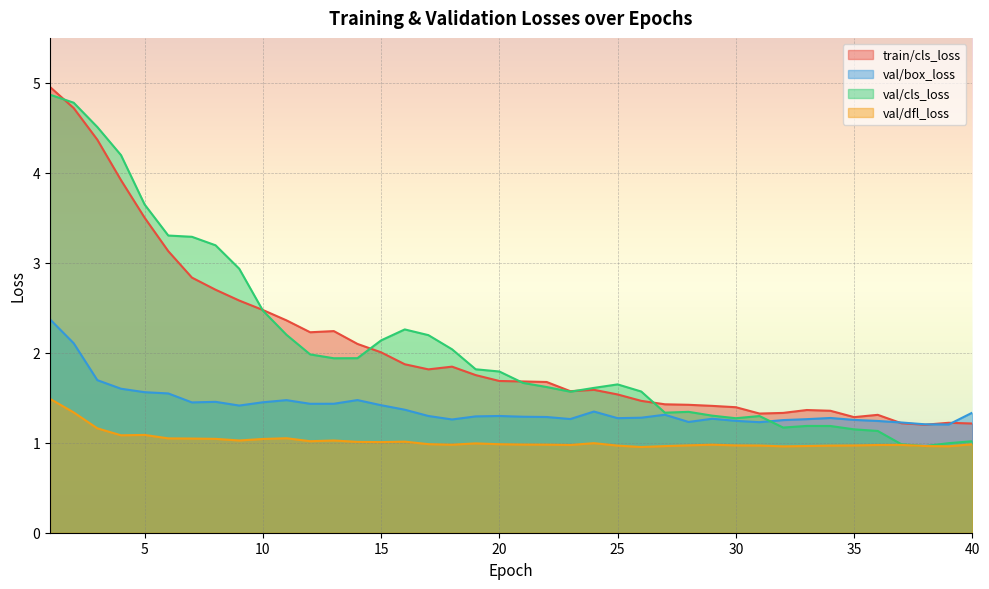

How many lines are shown in the chart?

4